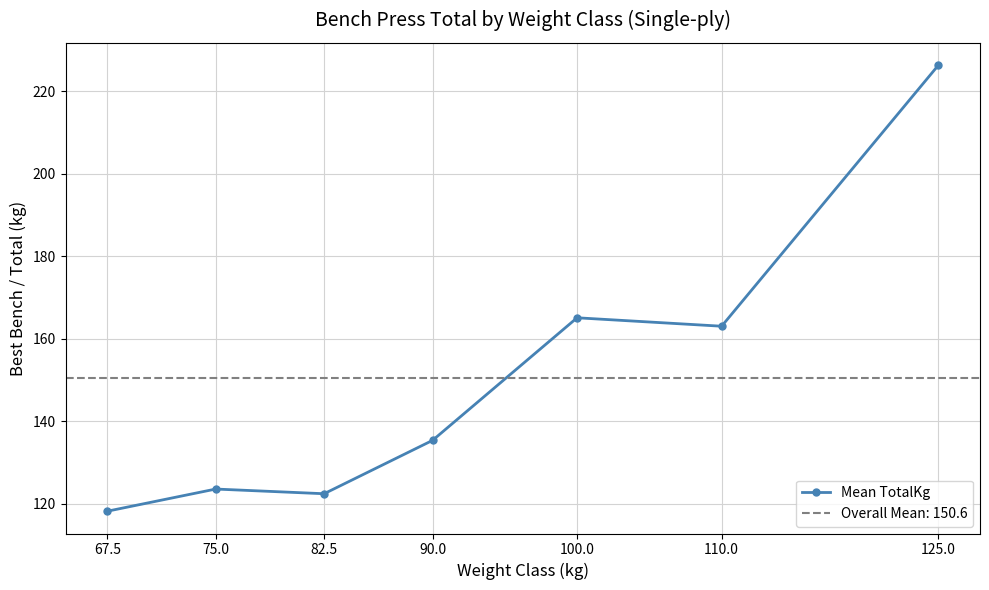

What is the maximum value shown in the chart?

226.3